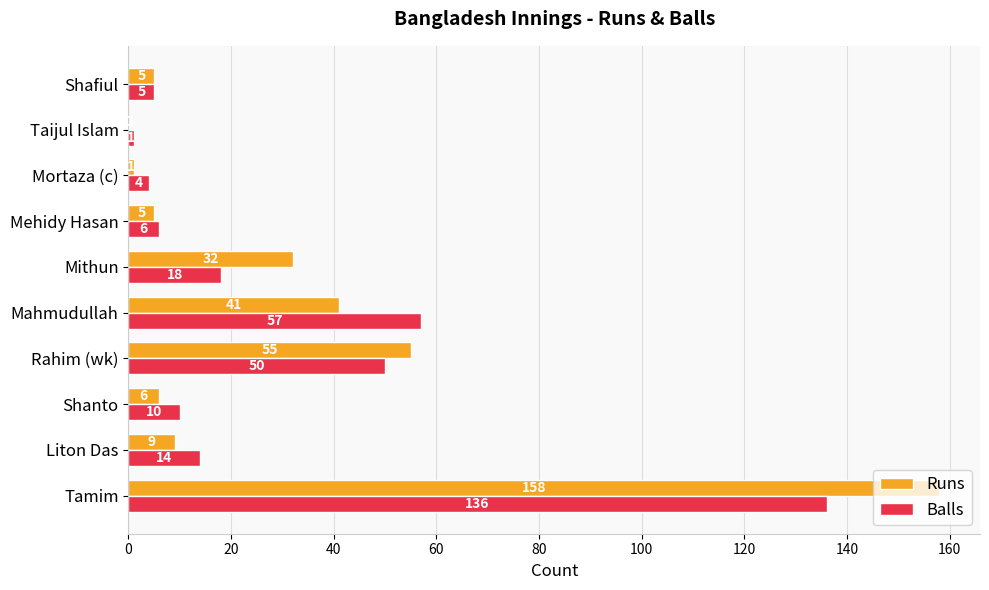

What is the maximum value for Balls?

136